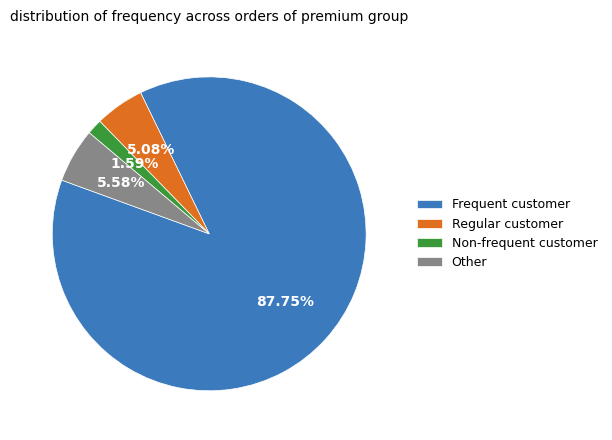

Approximately how many times larger is the value at Frequent customer compared to Other?

15.7